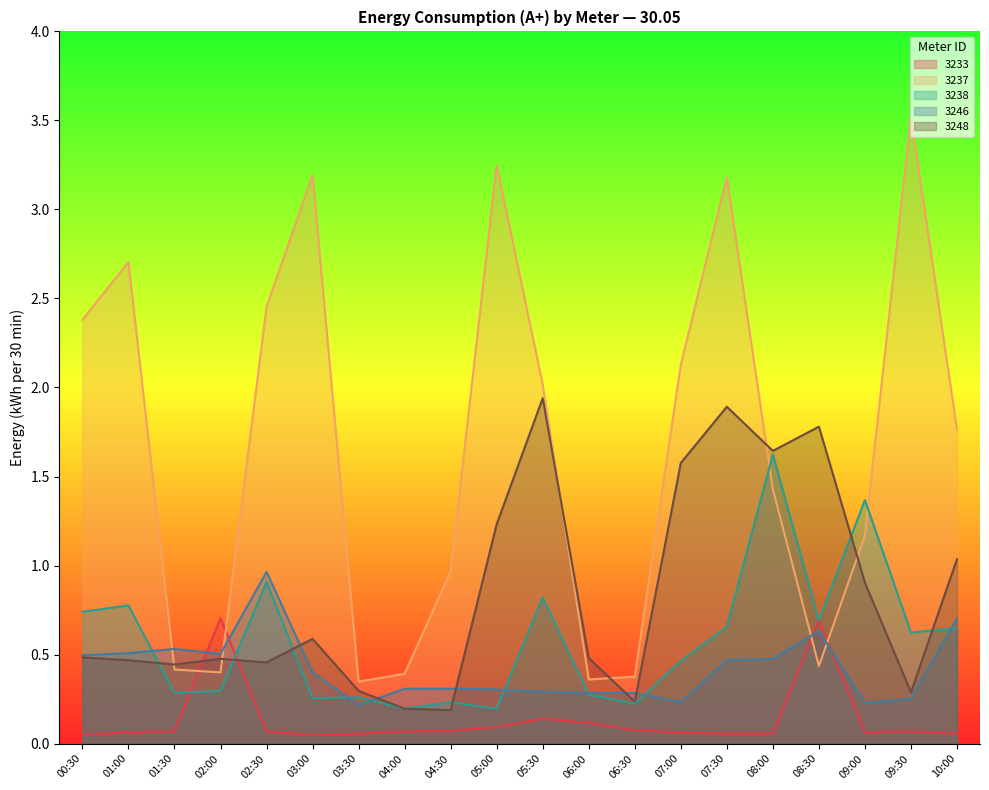

What is the value of the 3237 point at the 2nd from the left?

2.7